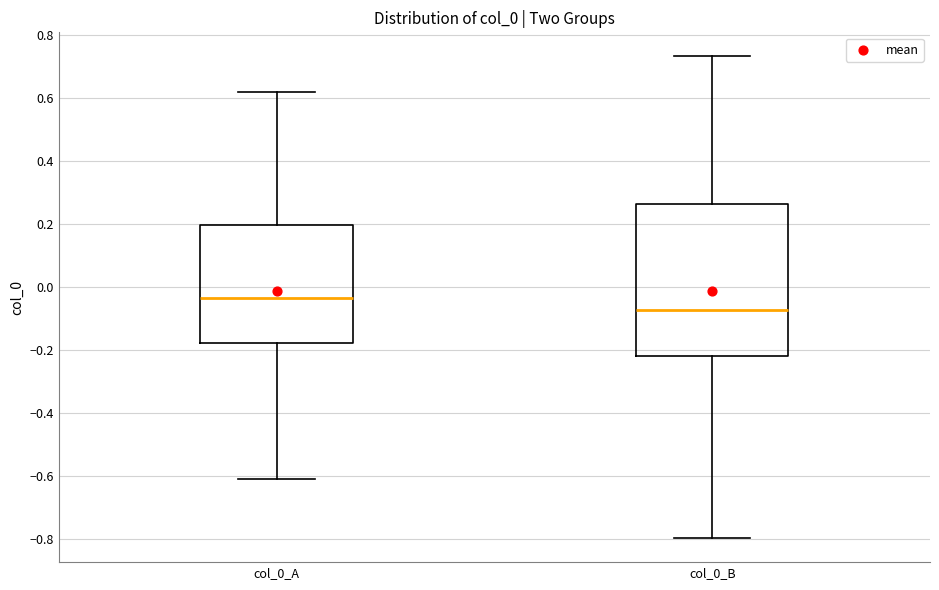

Reading left to right, read every box against the y-axis: the position of its median line, the range the box covers, and the ends of its whiskers. The values are not printed on the chart, so give them approximately, as read against the axis.

col_0_A: median -0.04, box -0.18 to 0.20, whiskers -0.60 to 0.62
col_0_B: median -0.08, box -0.22 to 0.26, whiskers -0.80 to 0.74